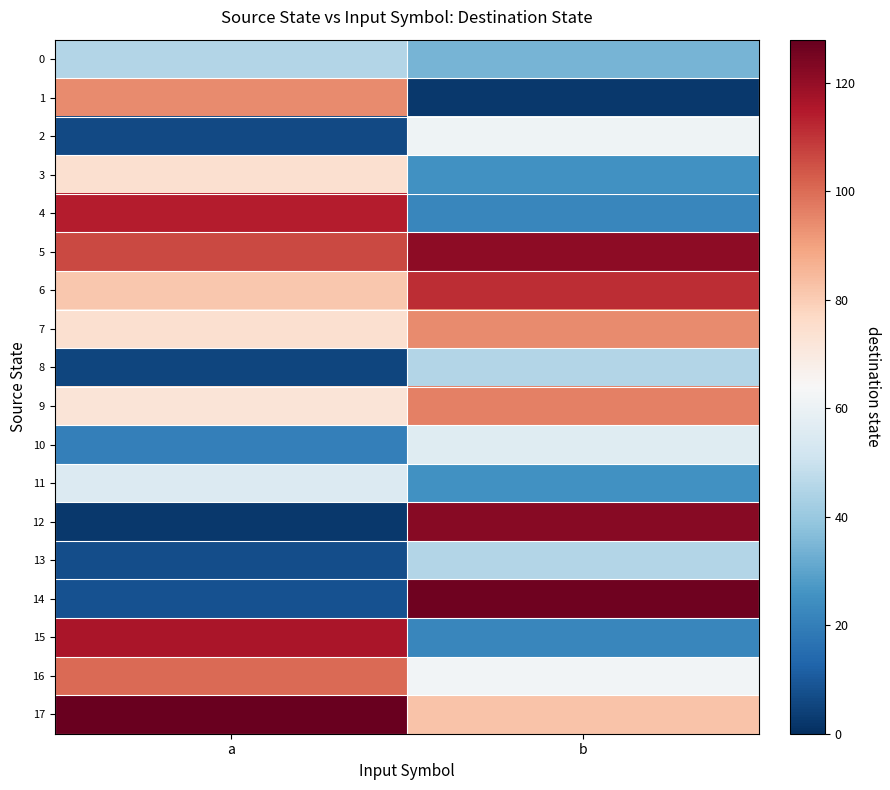

Reading right to left, what are all the values shown in this chart?

0: b=34	a=45
1: b=2	a=94
2: b=61	a=6
3: b=25	a=74
4: b=22	a=114
5: b=121	a=106
6: b=111	a=81
7: b=94	a=74
8: b=45	a=5
9: b=96	a=72
10: b=56	a=20
11: b=25	a=55
12: b=122	a=2
13: b=45	a=7
14: b=126	a=8
15: b=22	a=116
16: b=62	a=100
17: b=82	a=127